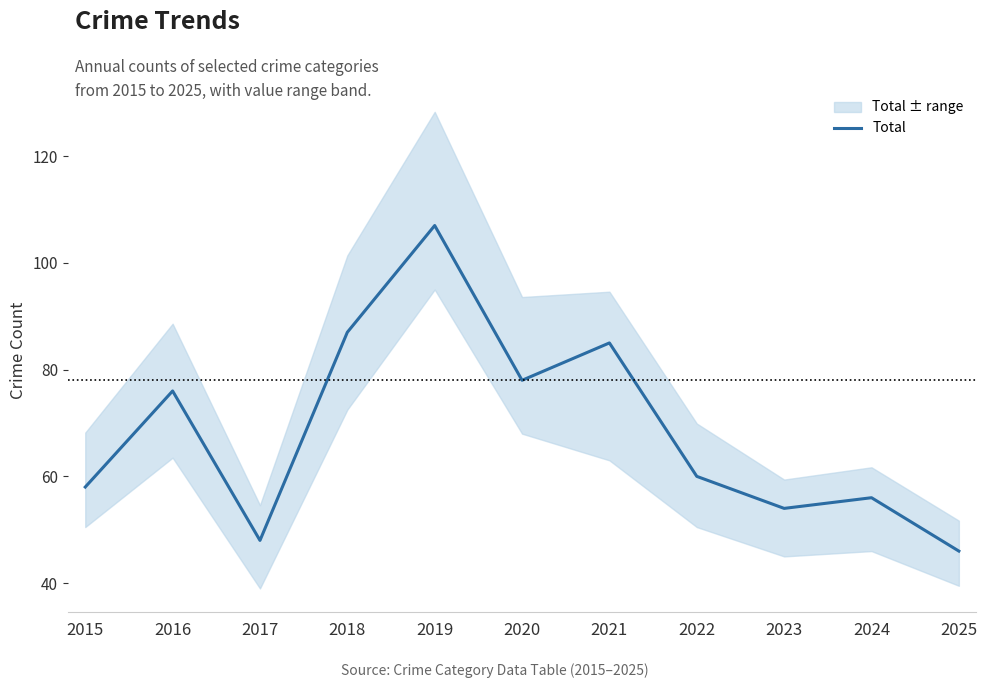

Rank the categories by value from highest to lowest.

2019, 2018, 2021, 2020, 2016, 2022, 2015, 2024, 2023, 2017, 2025